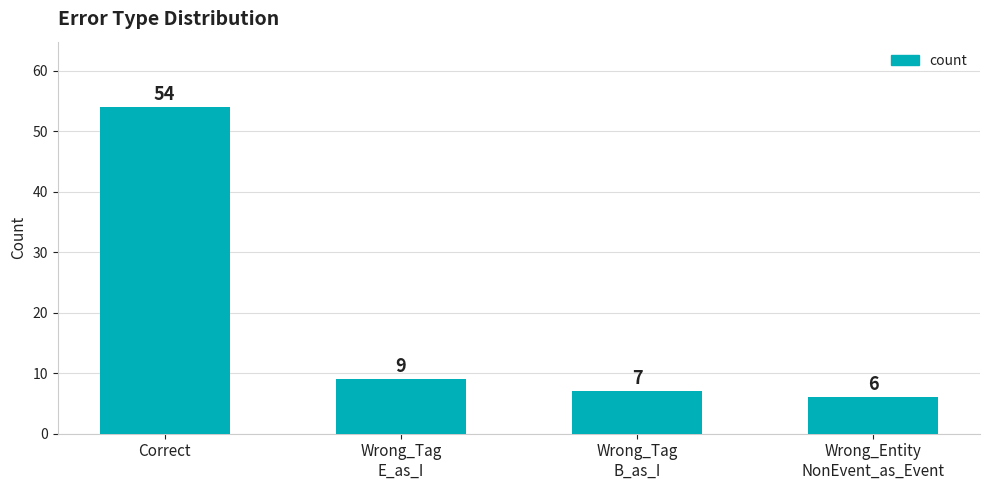

Reading right to left, list all the values displayed in this chart.

Wrong_Entity
NonEvent_as_Event=6	Wrong_Tag
B_as_I=7	Wrong_Tag
E_as_I=9	Correct=54